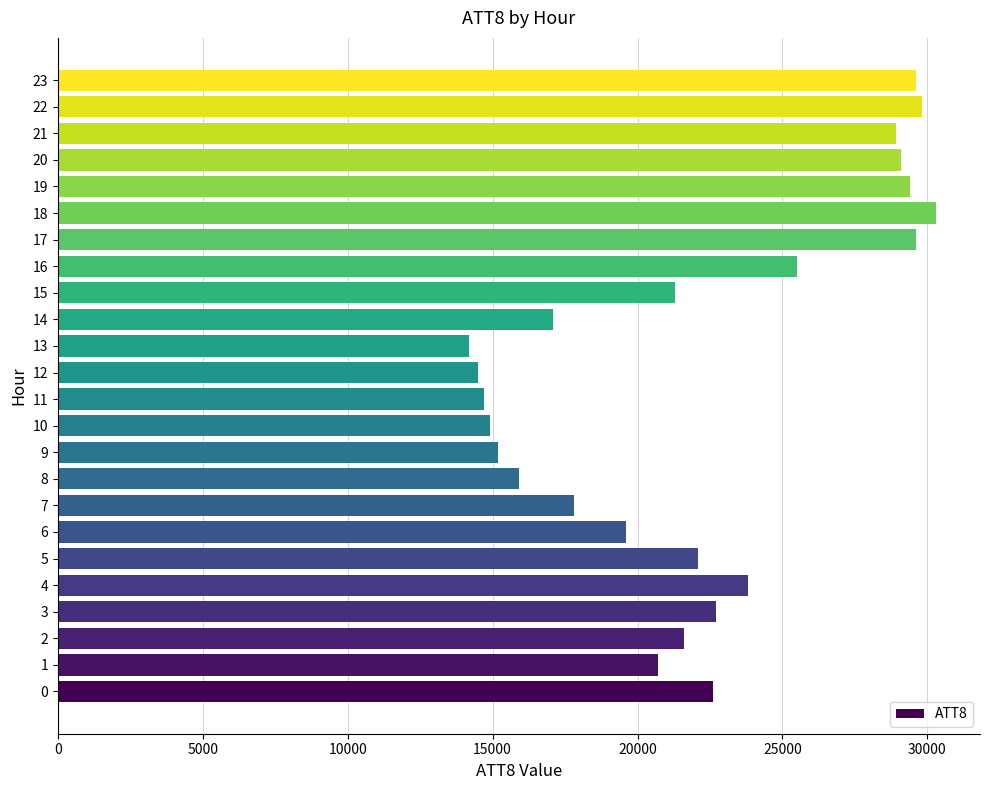

What is the smallest value displayed?

14200